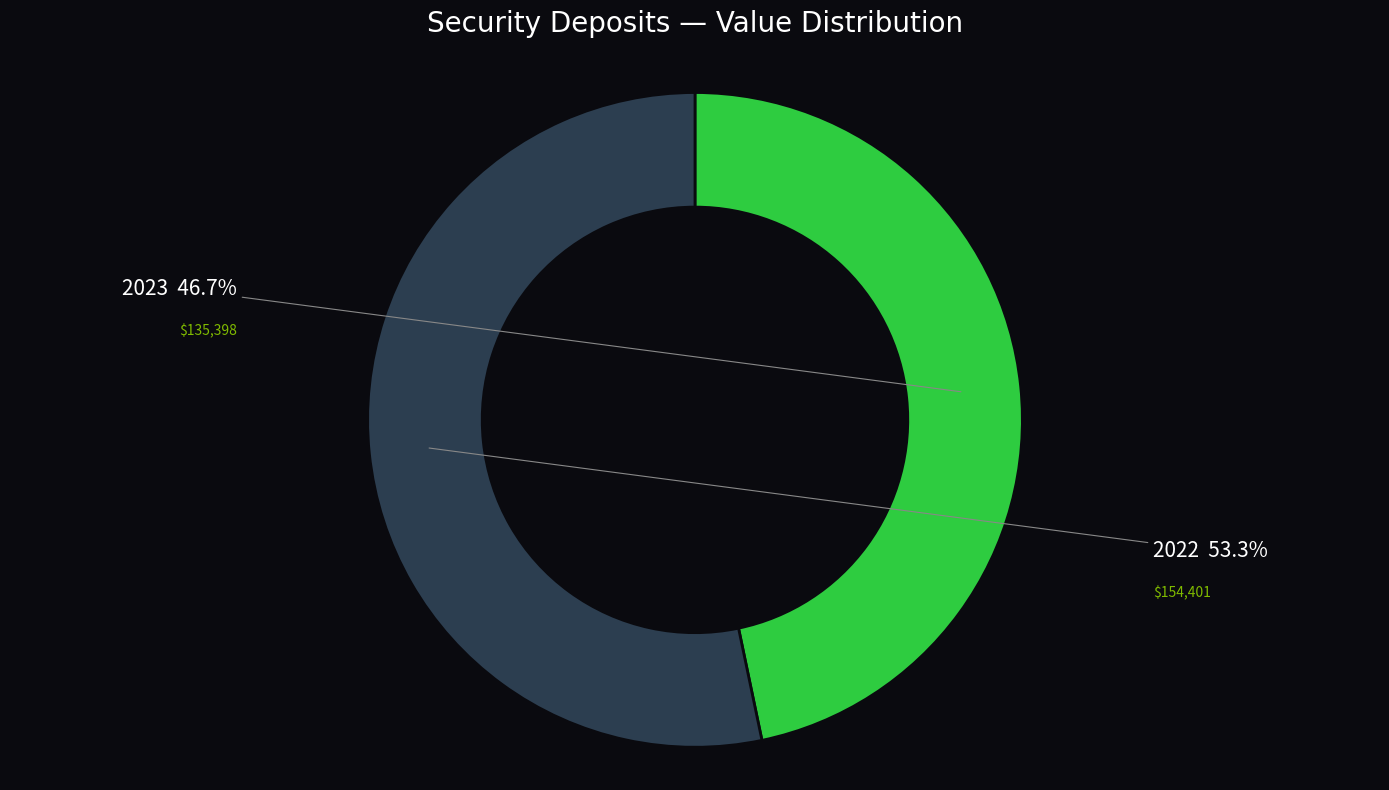

To the nearest percent, what portion does 2023 represent?

47%